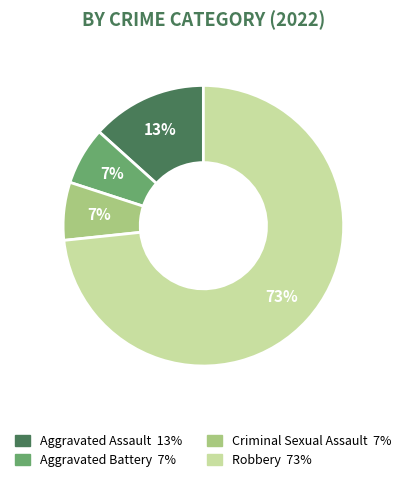

Which slice represents more than half of the pie?

Robbery